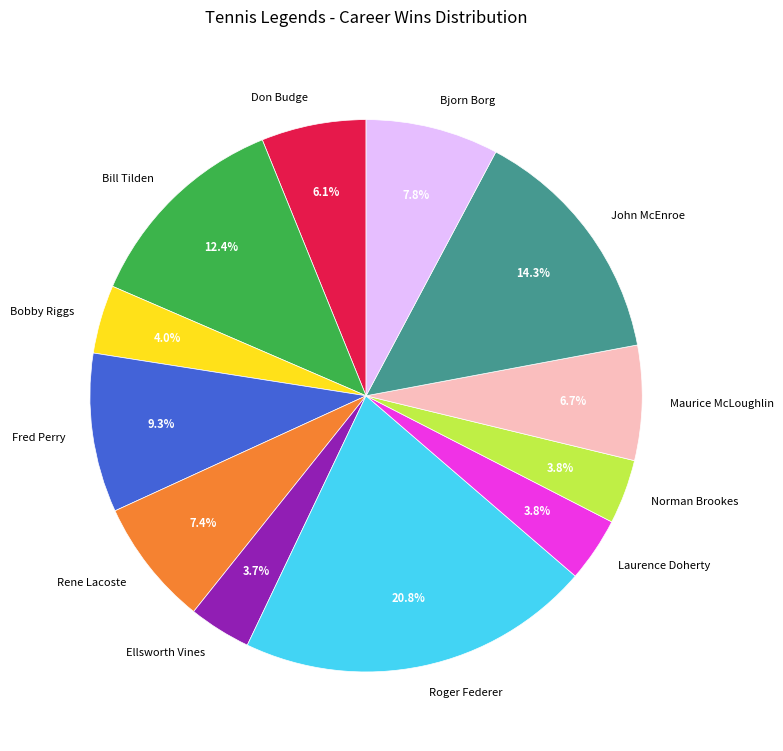

Which has a higher value, Norman Brookes or Fred Perry?

Fred Perry